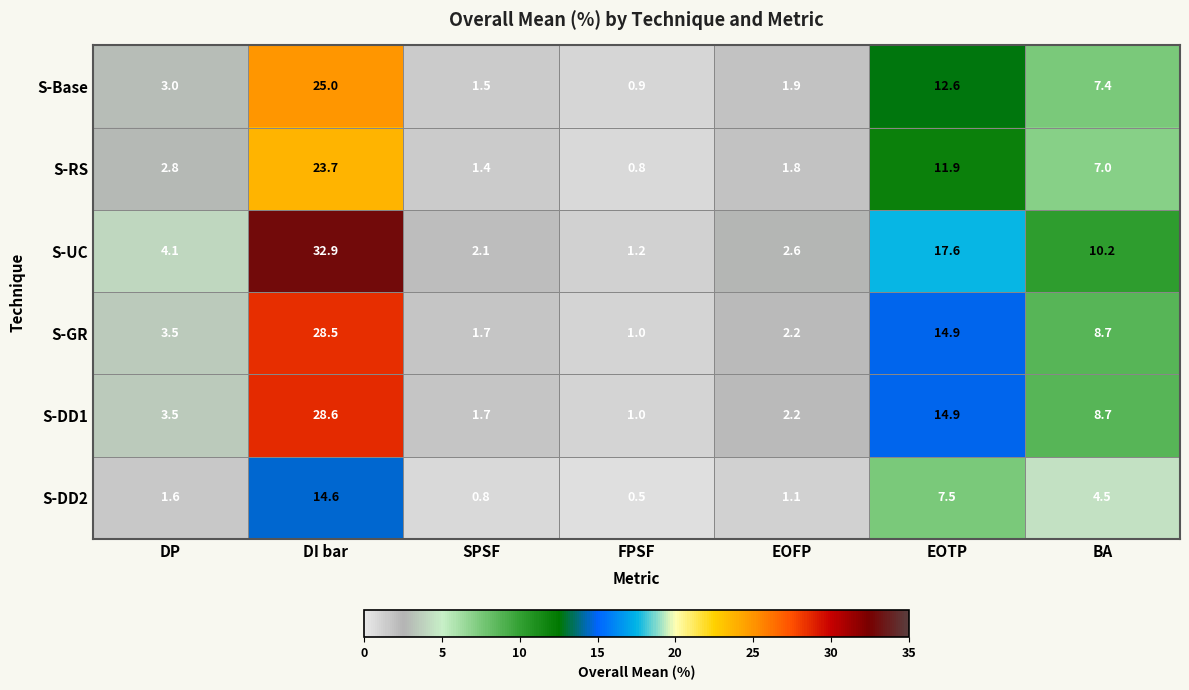

Is it true that S-RS equals 1.8 at EOFP?

True